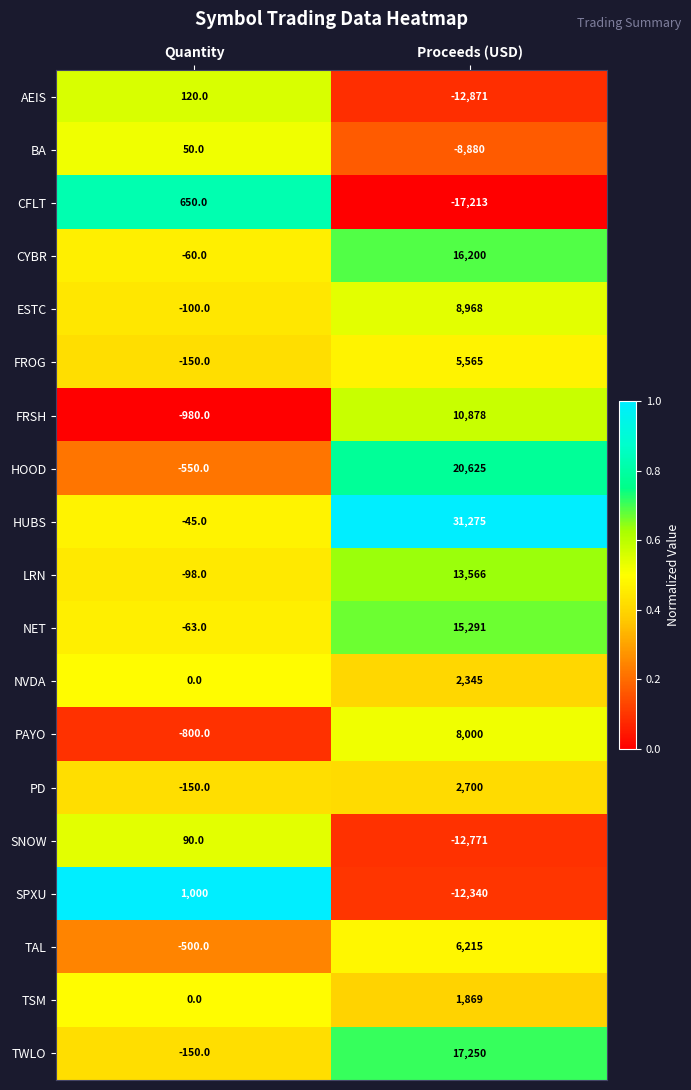

At which category is the sum across all series the highest?

Proceeds (USD)